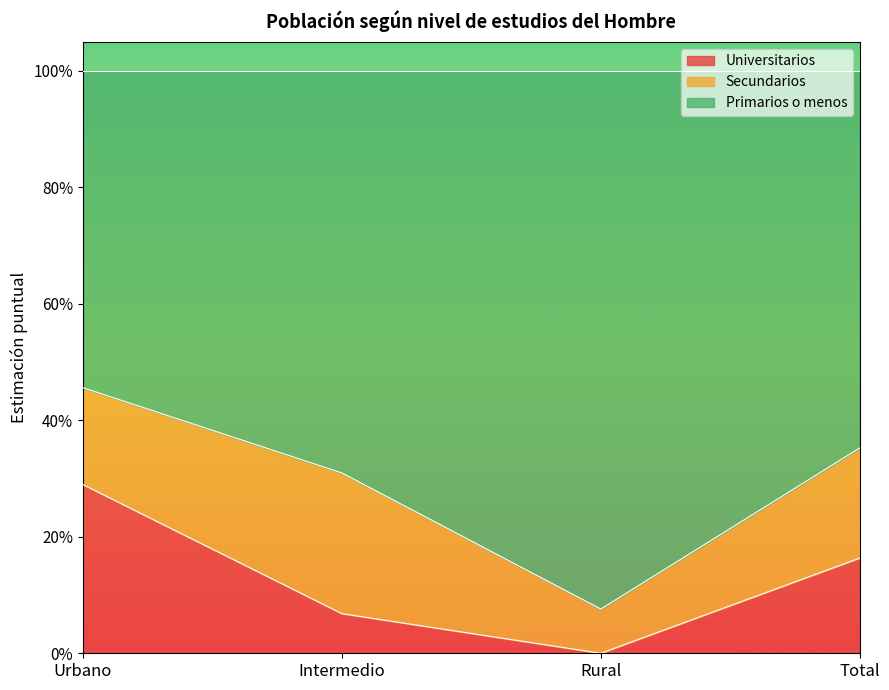

Does the chart display data point markers on the line(s)?

No